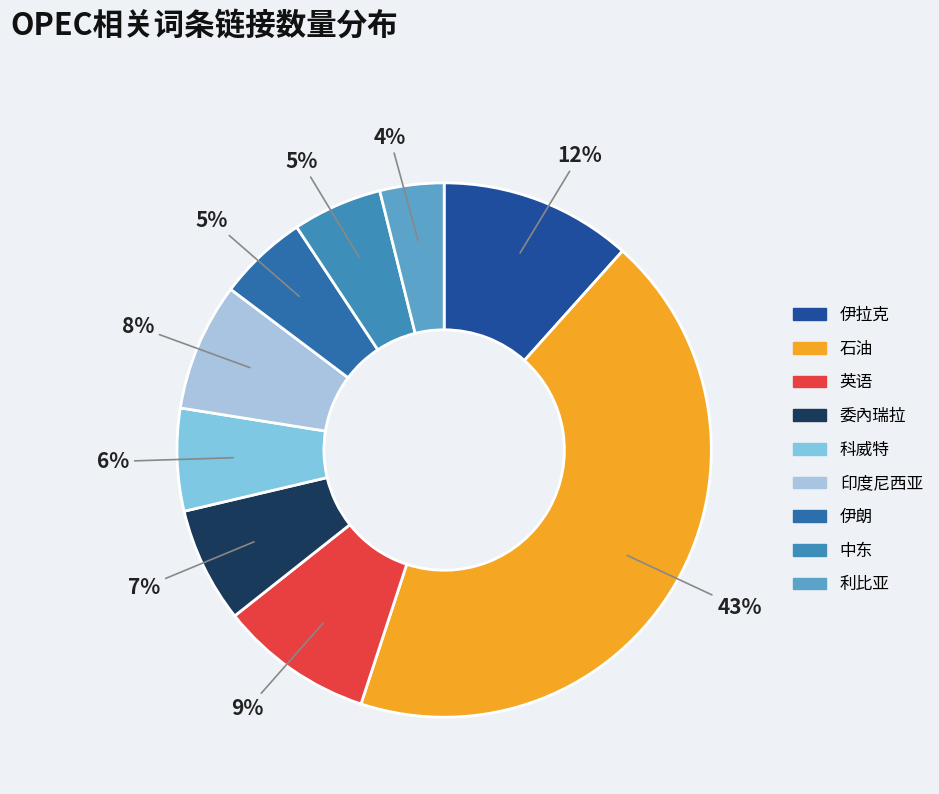

Approximately how many times larger is the value at 石油 compared to 委內瑞拉?

6.2